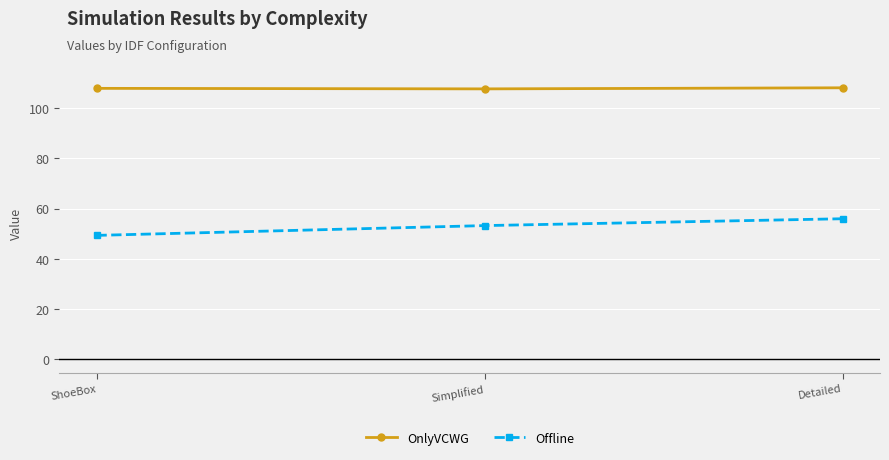

The OnlyVCWG series shows 71.7 at Detailed. True or false?

False